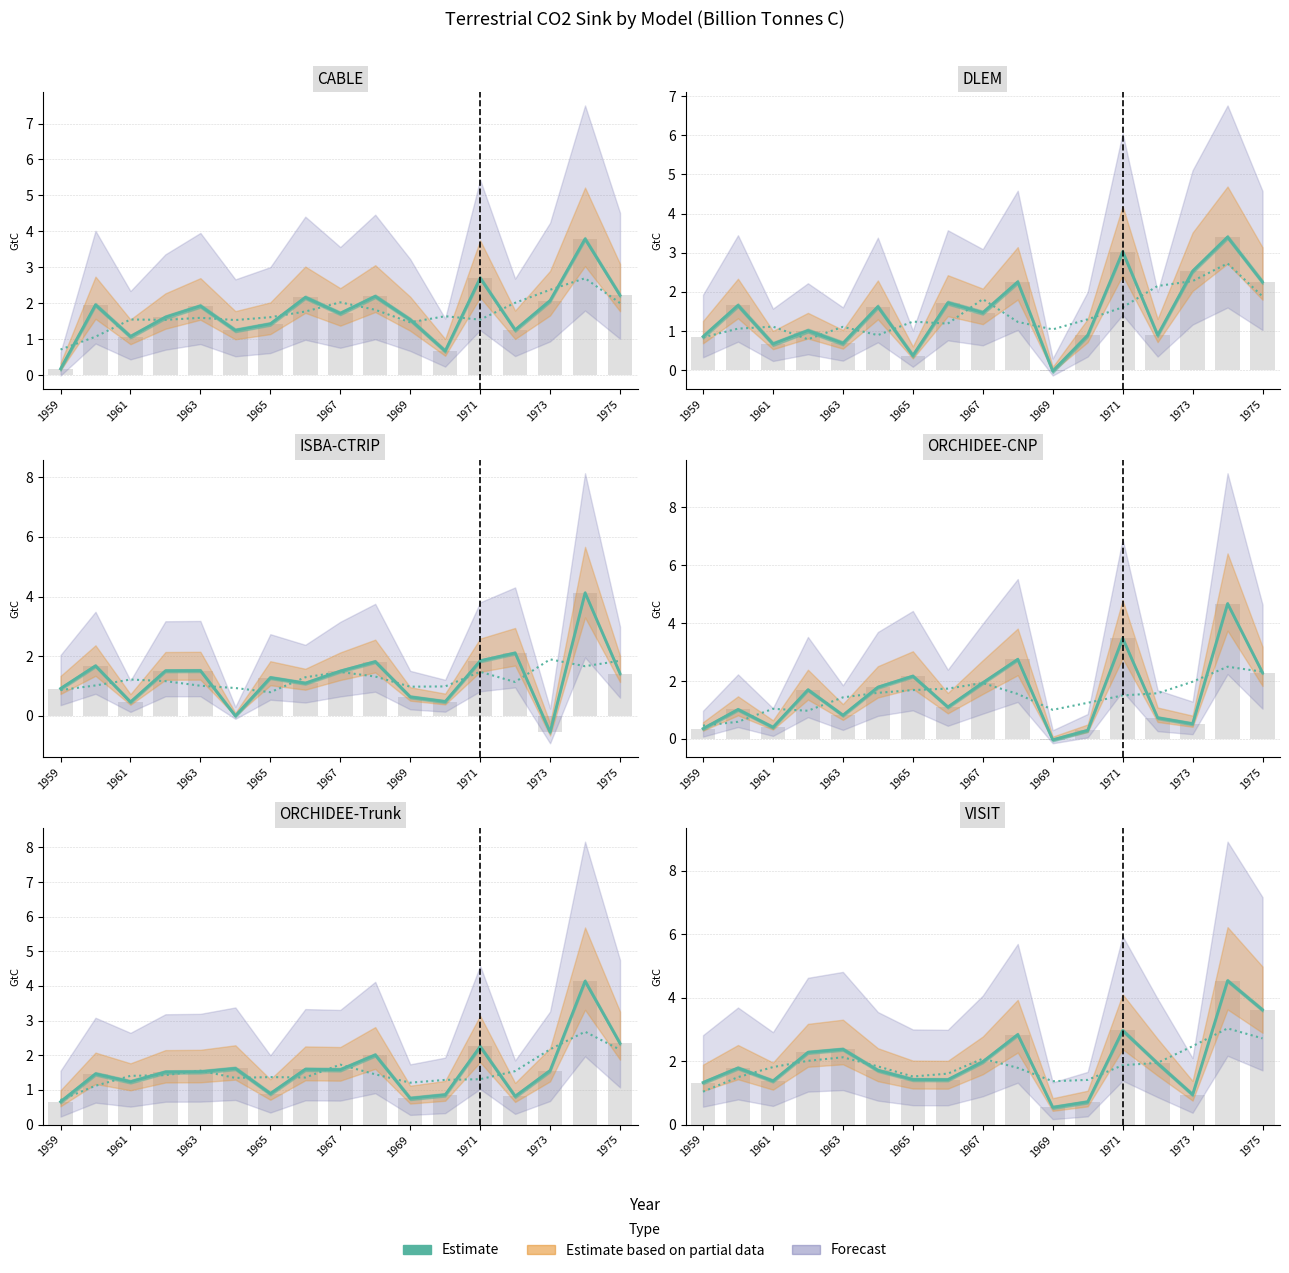

At which label does the data first exceed 1?

1959